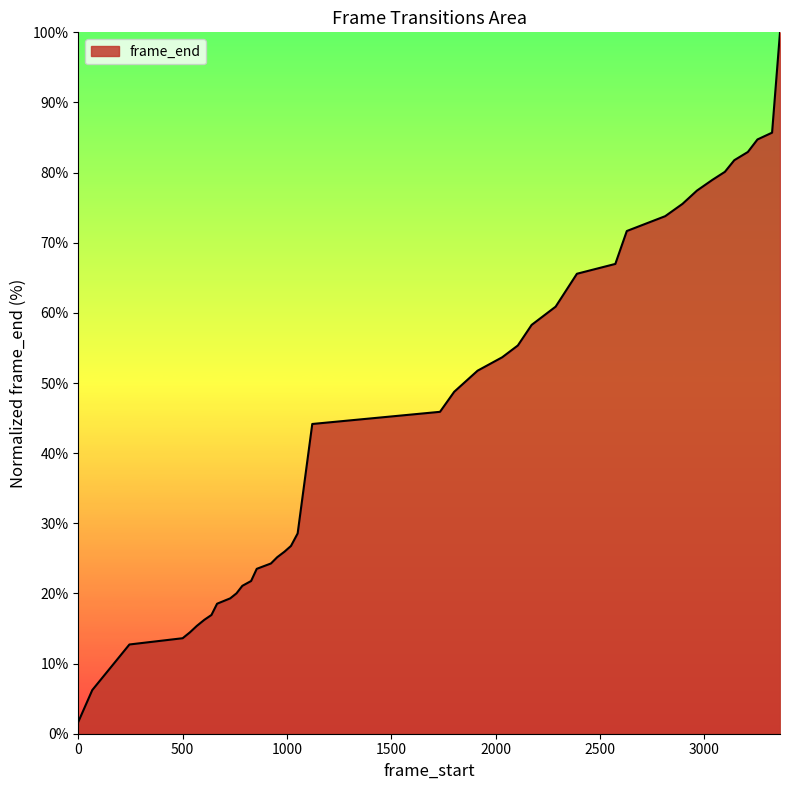

What is the difference between the maximum and minimum values?

98.3